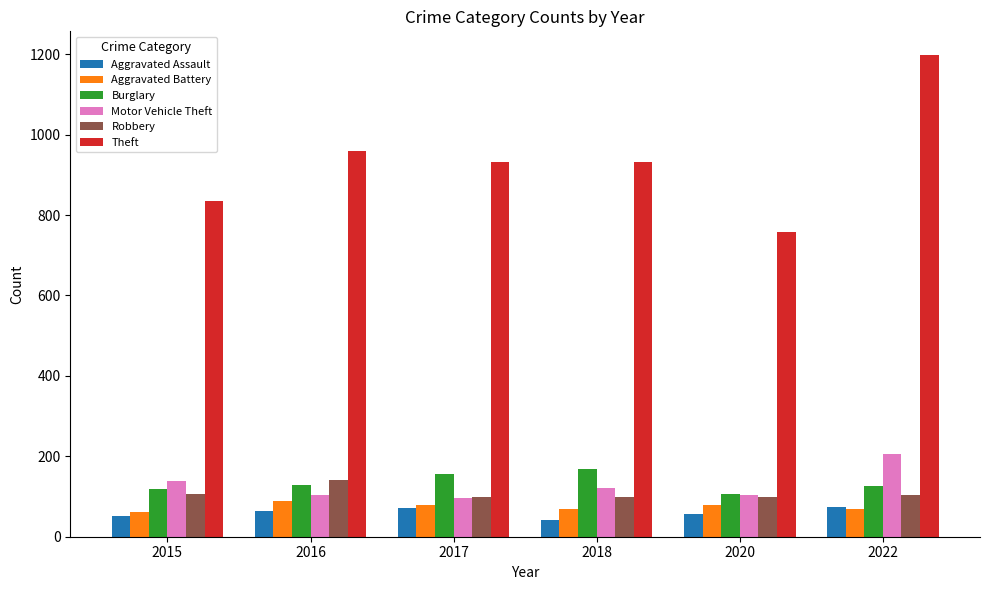

What is the approximate value of Aggravated Assault at 2018?

42